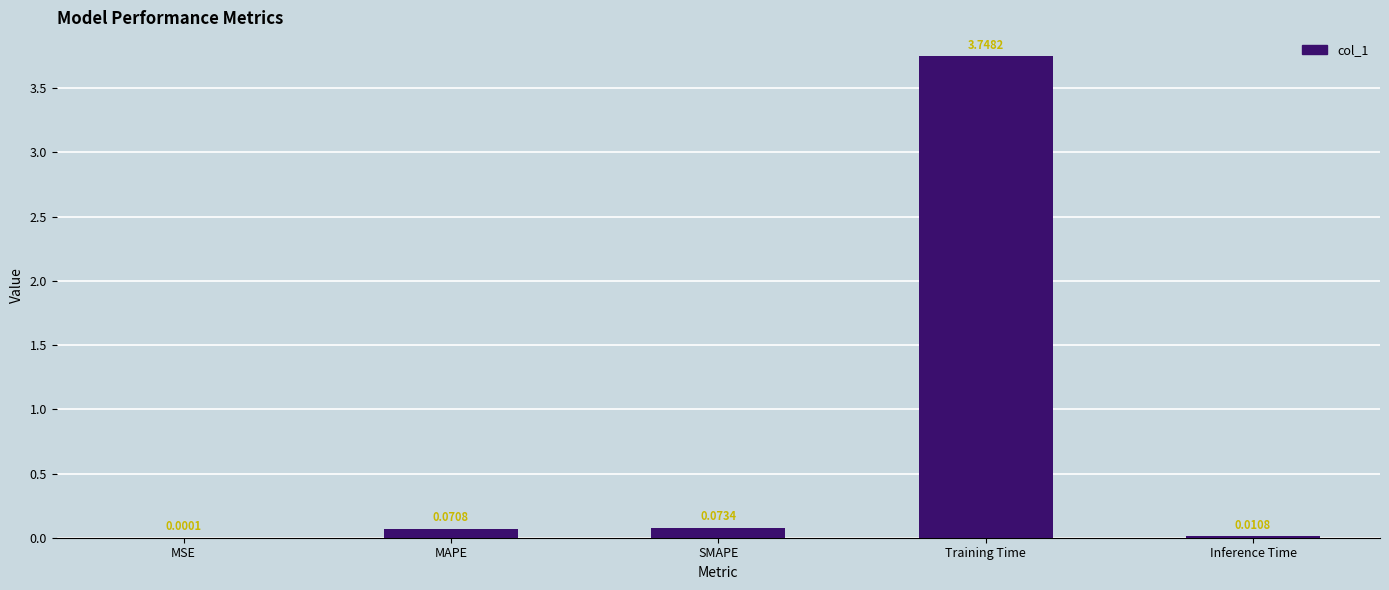

Which category has the highest value across all series?

Training Time